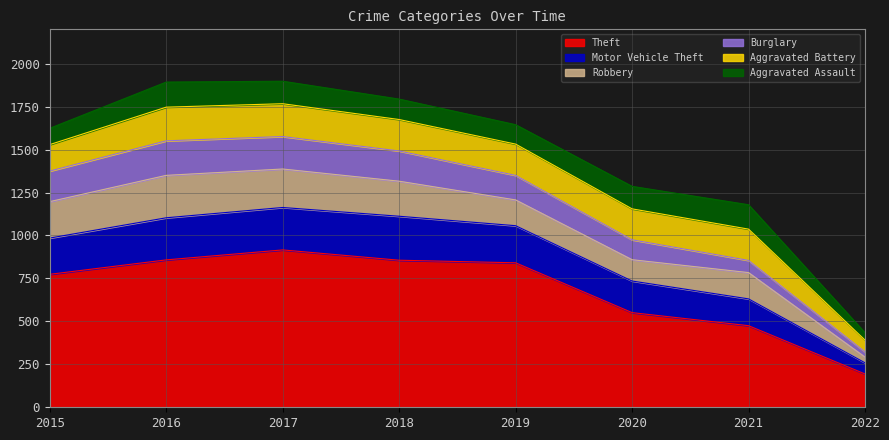

What is the value of the Aggravated Battery point at the 8th from the left?

68